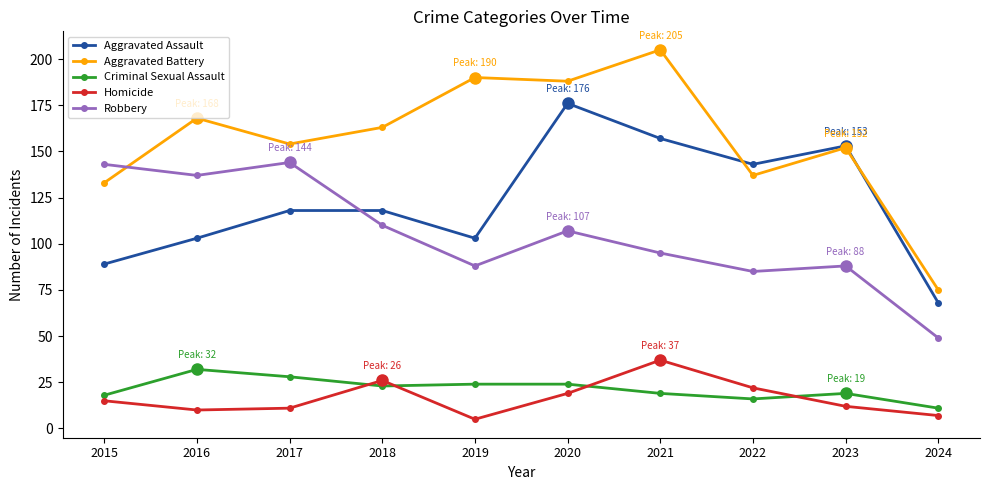

What is the sum of all Aggravated Battery values?

1565